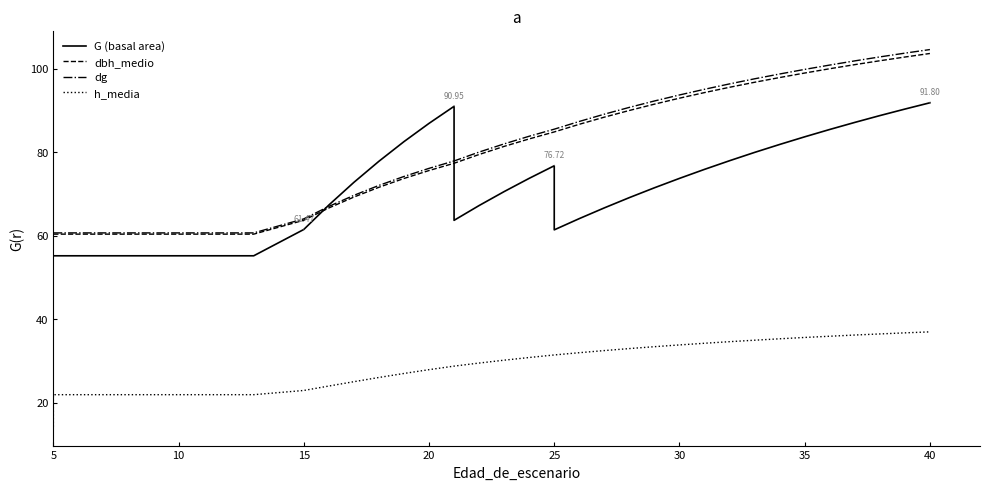

Is it true that dg equals 49.2 at 20?

False